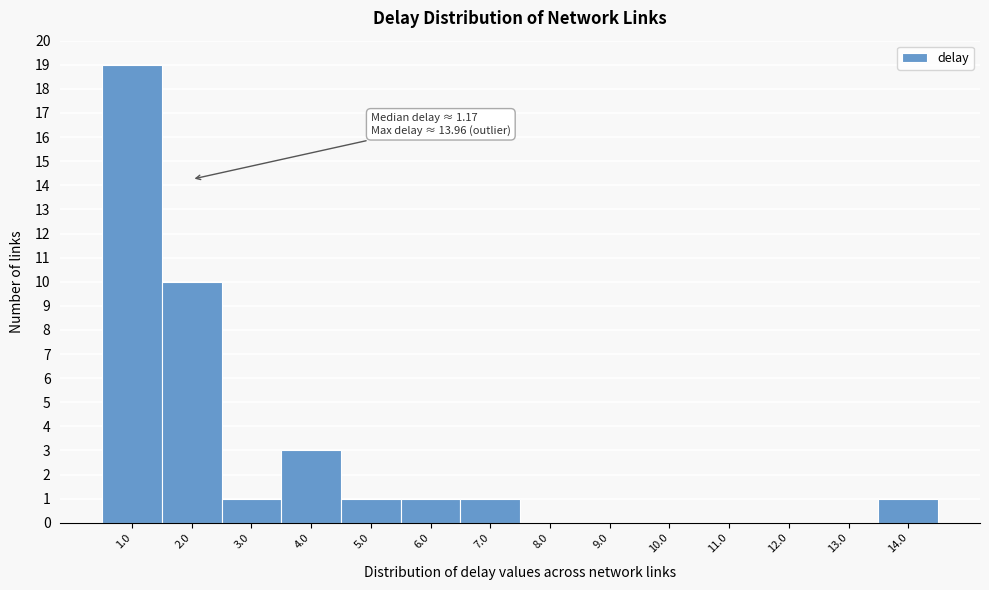

Which range on the x-axis has the tallest bar?

0.5 to 1.5